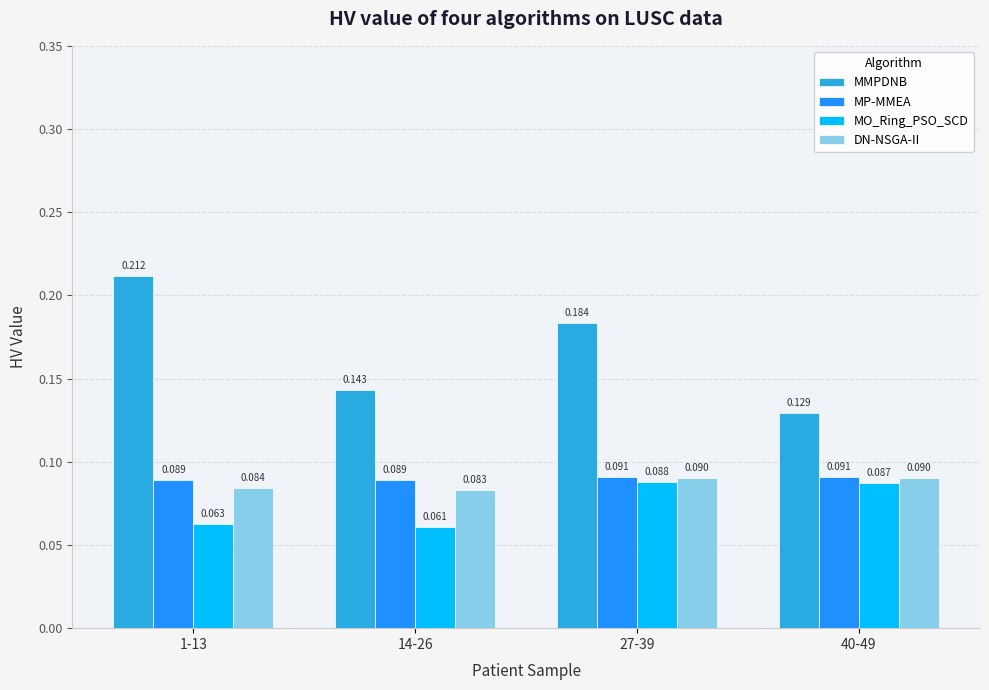

How many bars are there in each group?

4